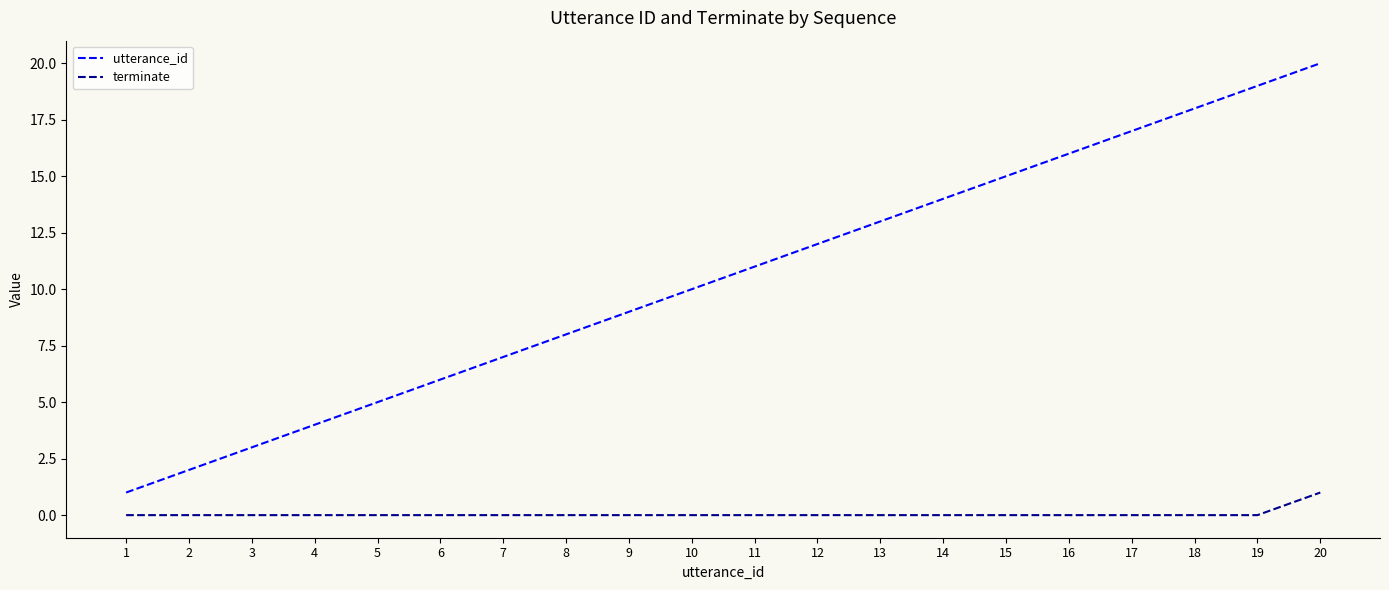

What is the greatest value displayed?

20